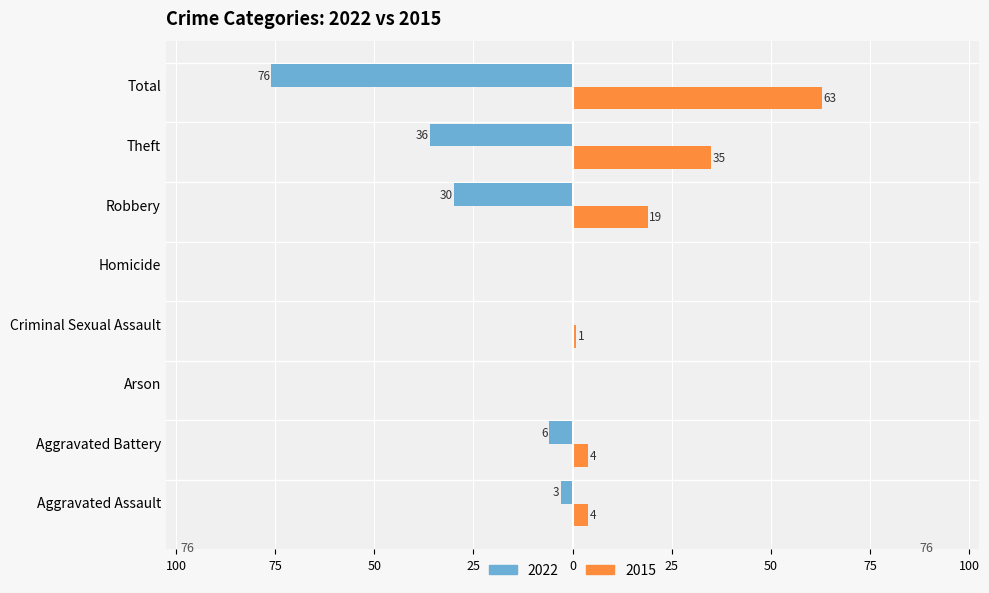

What are all the series names shown in the legend?

2022, 2015